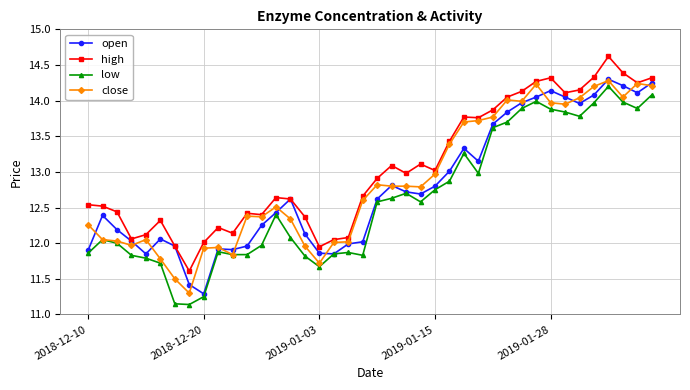

What is the value of the high point at the 12th from the left?

12.4